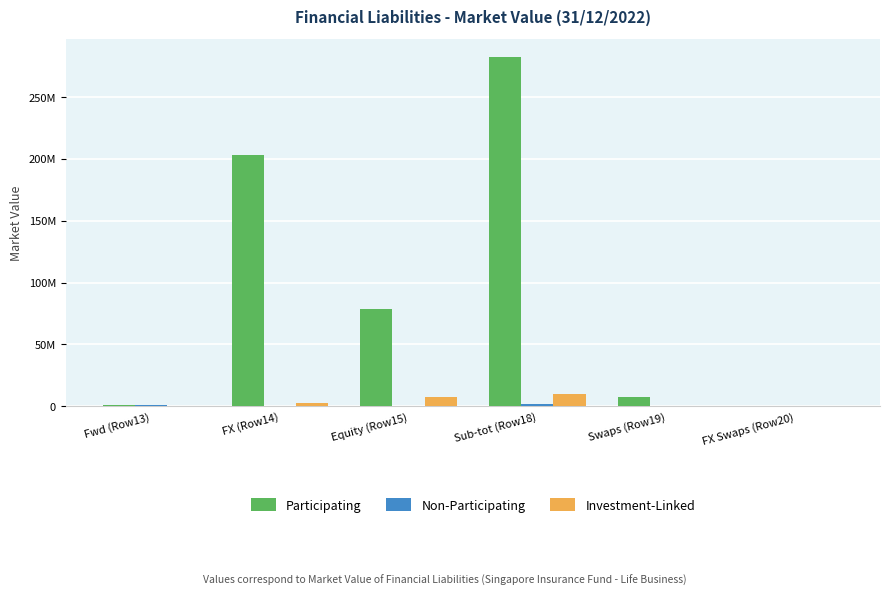

Reading left to right, extract all data points from this chart.

Participating: 931409	202818215	78844310	282593934	7399086	31335
Non-Participating: 1248127	548979	0	1797106	0	150050
Investment-Linked: 0	2336134	7388445	9724579	0	0